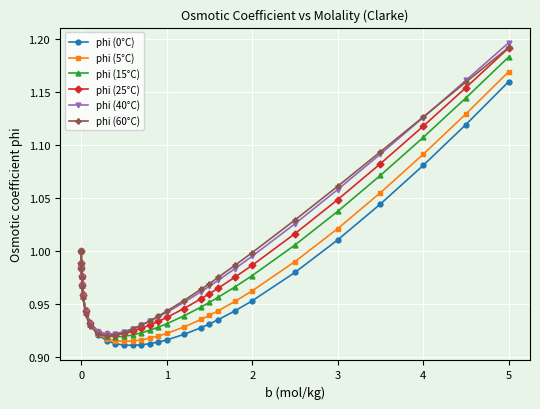

What is the difference between the maximum and minimum values in the phi (5°C) series?

0.3